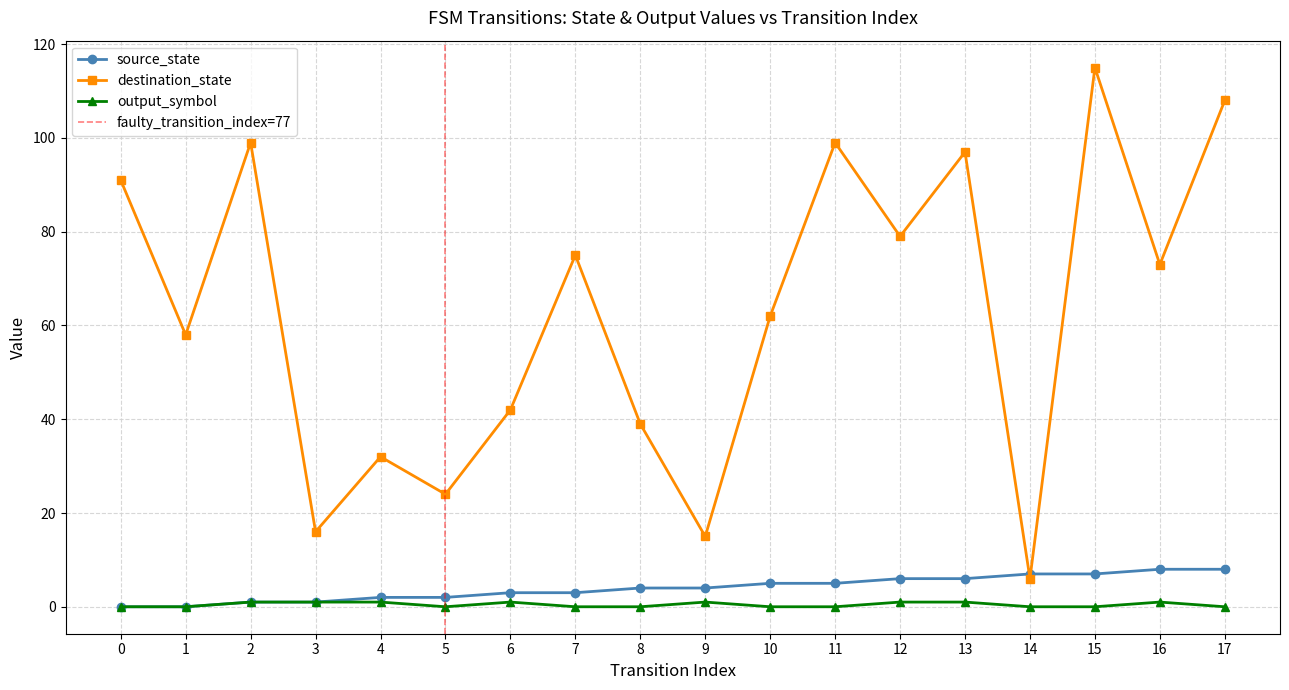

Is it true that destination_state equals 47 at 17?

False